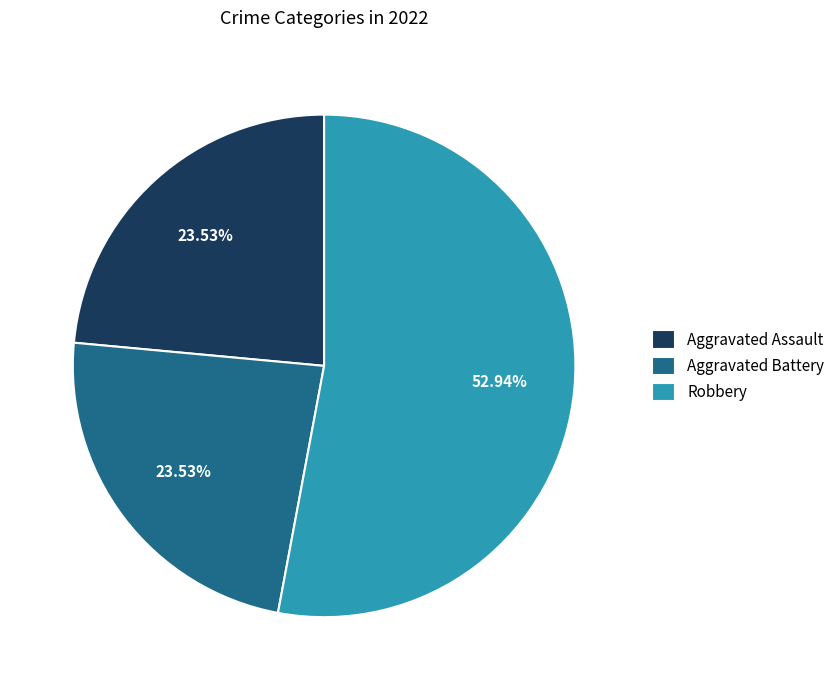

To the nearest percent, what is the average slice percentage?

33%